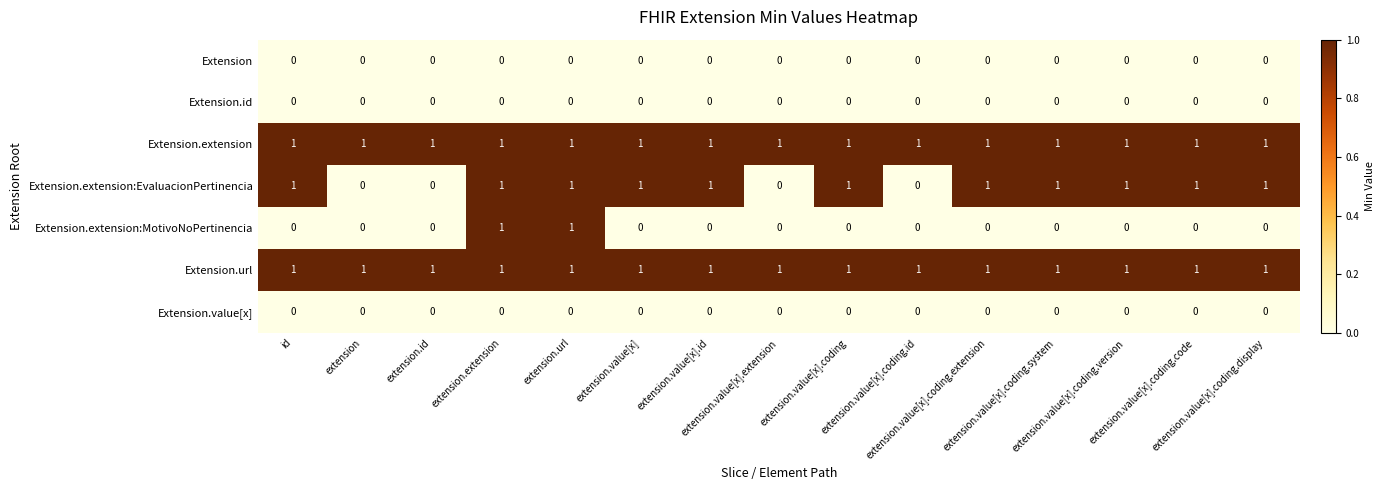

At how many categories does at least one series exceed 0?

15